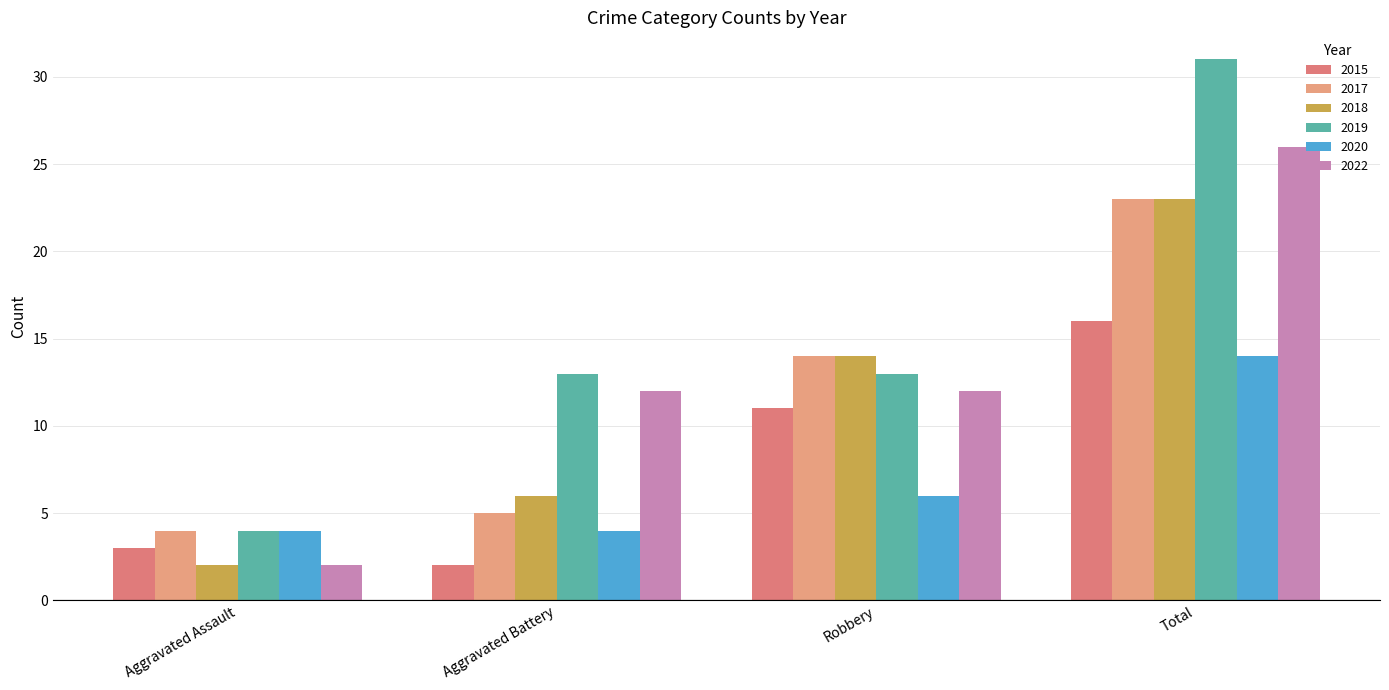

At Robbery, list the series in order from largest to smallest.

2017, 2018, 2019, 2022, 2015, 2020